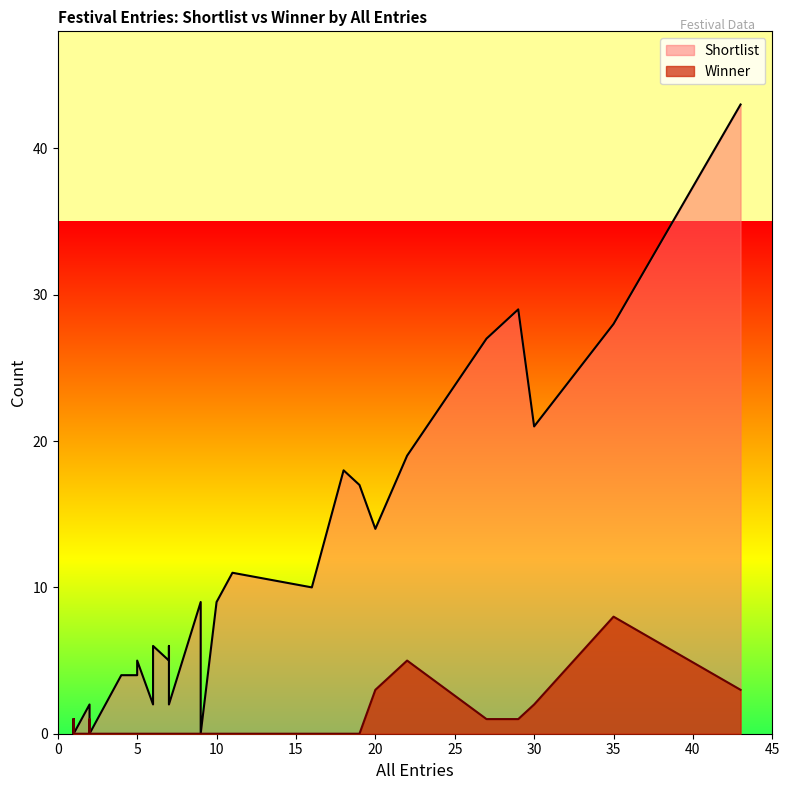

What is the spread (max minus min) of values at 1?

1